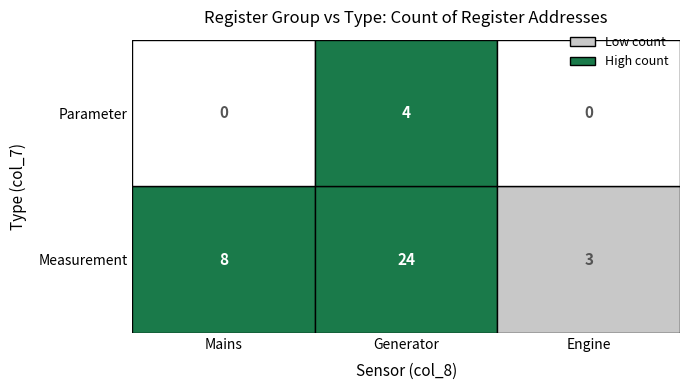

Which series has the widest spread of values?

Measurement